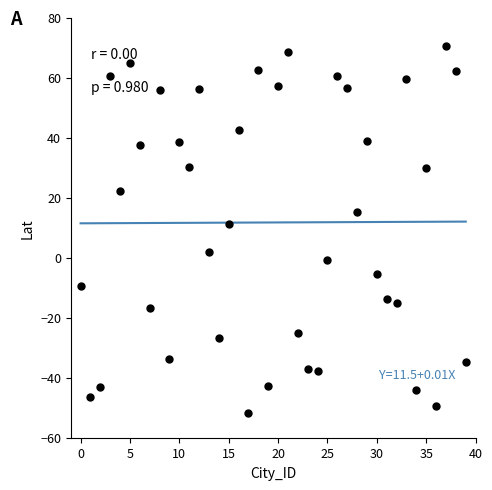

What is the range of Y values (max minus min)?

122.4